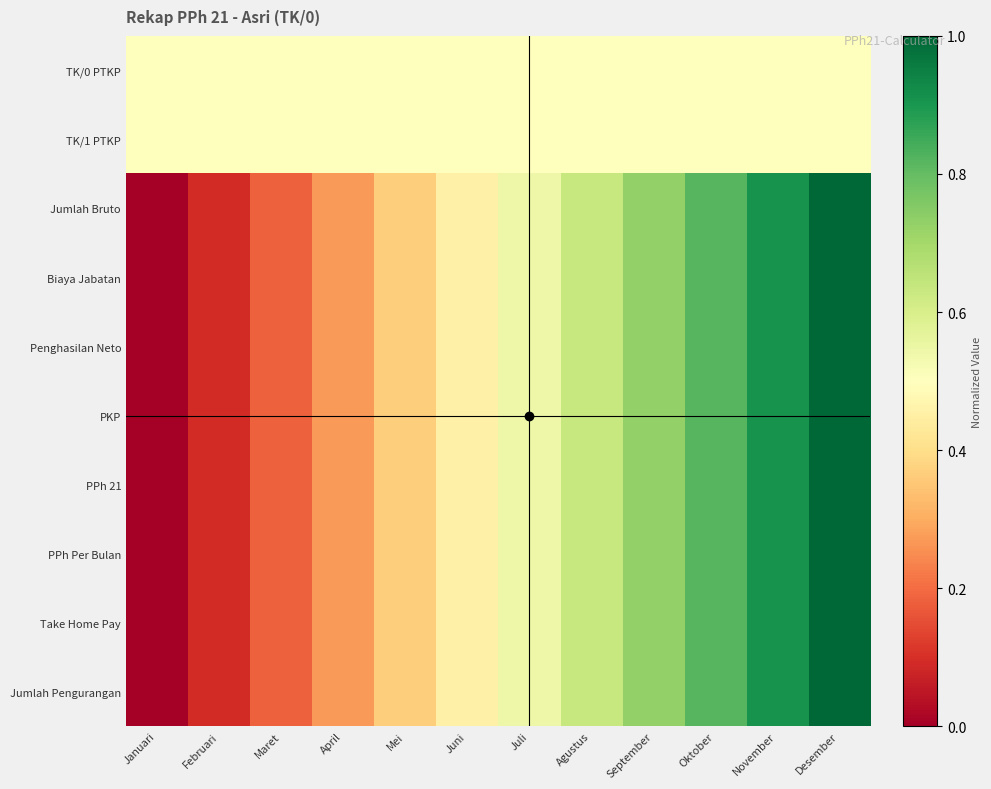

Reading left to right, list all the values displayed in this chart.

TK/0 PTKP: Januari=0.5	Februari=0.5	Maret=0.5	April=0.5	Mei=0.5	Juni=0.5	Juli=0.5	Agustus=0.5	September=0.5	Oktober=0.5	November=0.5	Desember=0.5
TK/1 PTKP: Januari=0.5	Februari=0.5	Maret=0.5	April=0.5	Mei=0.5	Juni=0.5	Juli=0.5	Agustus=0.5	September=0.5	Oktober=0.5	November=0.5	Desember=0.5
Jumlah Bruto: Januari=0.0	Februari=0.1	Maret=0.2	April=0.3	Mei=0.4	Juni=0.5	Juli=0.5	Agustus=0.6	September=0.7	Oktober=0.8	November=0.9	Desember=1.0
Biaya Jabatan: Januari=0.0	Februari=0.1	Maret=0.2	April=0.3	Mei=0.4	Juni=0.5	Juli=0.5	Agustus=0.6	September=0.7	Oktober=0.8	November=0.9	Desember=1.0
Penghasilan Neto: Januari=0.0	Februari=0.1	Maret=0.2	April=0.3	Mei=0.4	Juni=0.5	Juli=0.5	Agustus=0.6	September=0.7	Oktober=0.8	November=0.9	Desember=1.0
PKP: Januari=0.0	Februari=0.1	Maret=0.2	April=0.3	Mei=0.4	Juni=0.5	Juli=0.5	Agustus=0.6	September=0.7	Oktober=0.8	November=0.9	Desember=1.0
PPh 21: Januari=0.0	Februari=0.1	Maret=0.2	April=0.3	Mei=0.4	Juni=0.5	Juli=0.5	Agustus=0.6	September=0.7	Oktober=0.8	November=0.9	Desember=1.0
PPh Per Bulan: Januari=0.0	Februari=0.1	Maret=0.2	April=0.3	Mei=0.4	Juni=0.5	Juli=0.5	Agustus=0.6	September=0.7	Oktober=0.8	November=0.9	Desember=1.0
Take Home Pay: Januari=0.0	Februari=0.1	Maret=0.2	April=0.3	Mei=0.4	Juni=0.5	Juli=0.5	Agustus=0.6	September=0.7	Oktober=0.8	November=0.9	Desember=1.0
Jumlah Pengurangan: Januari=0.0	Februari=0.1	Maret=0.2	April=0.3	Mei=0.4	Juni=0.5	Juli=0.5	Agustus=0.6	September=0.7	Oktober=0.8	November=0.9	Desember=1.0